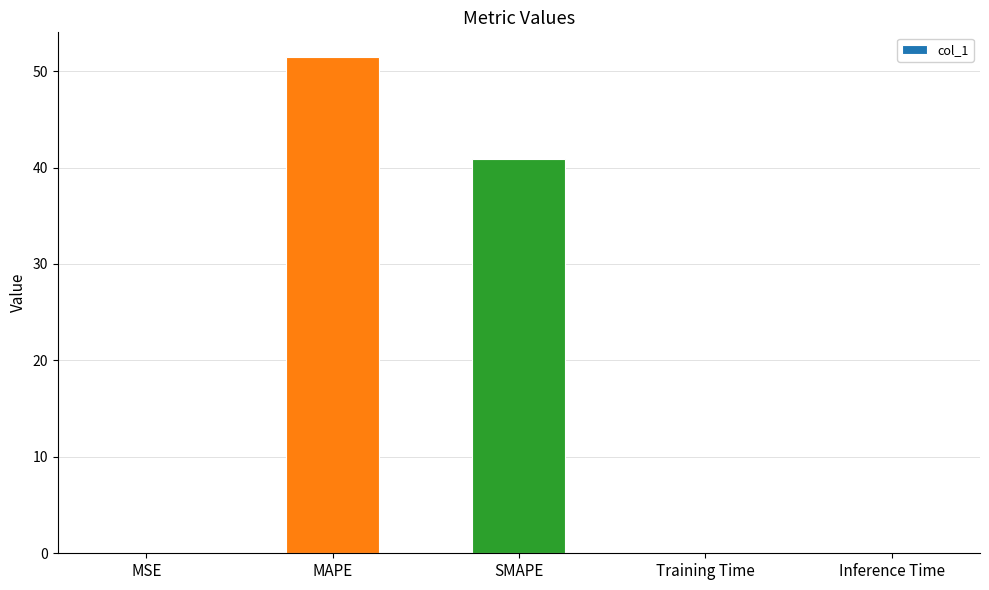

What is the greatest value displayed?

51.4